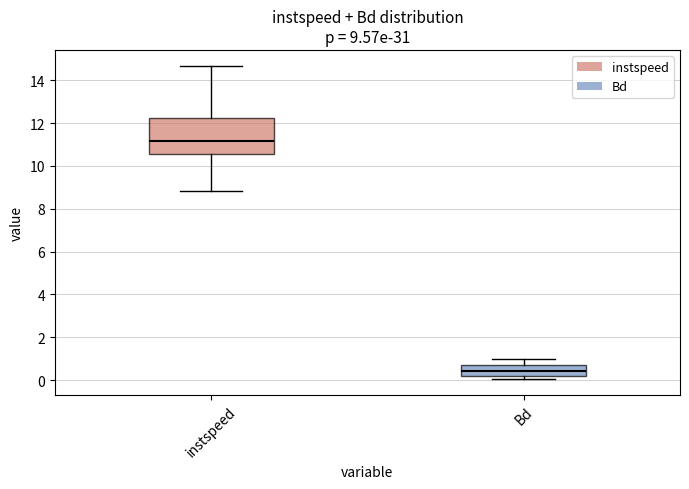

Which box has the lowest median line?

Bd